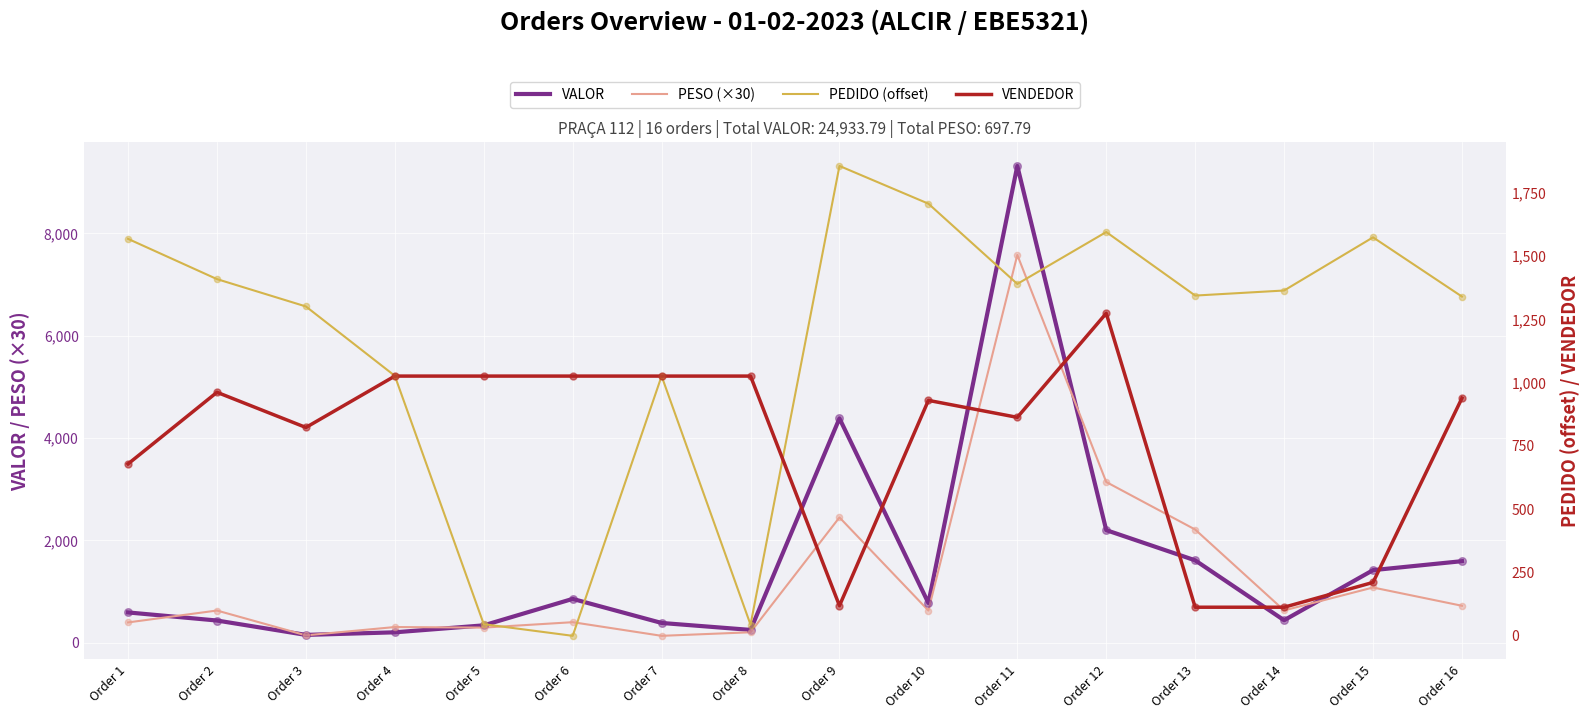

At how many categories does at least one series exceed 7016?

1